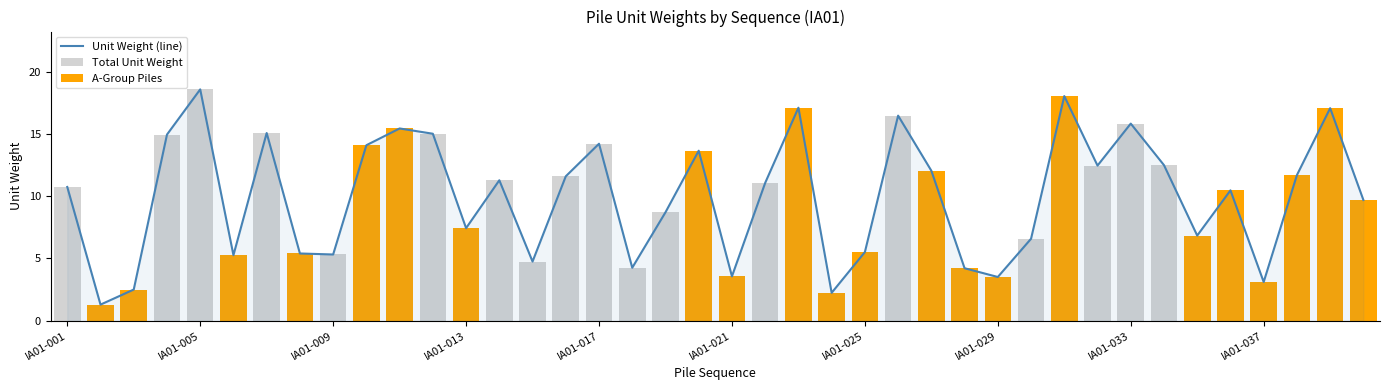

Rank the series at 31 from lowest to highest value.

A-Group Piles, Unit Weight (line), Total Unit Weight